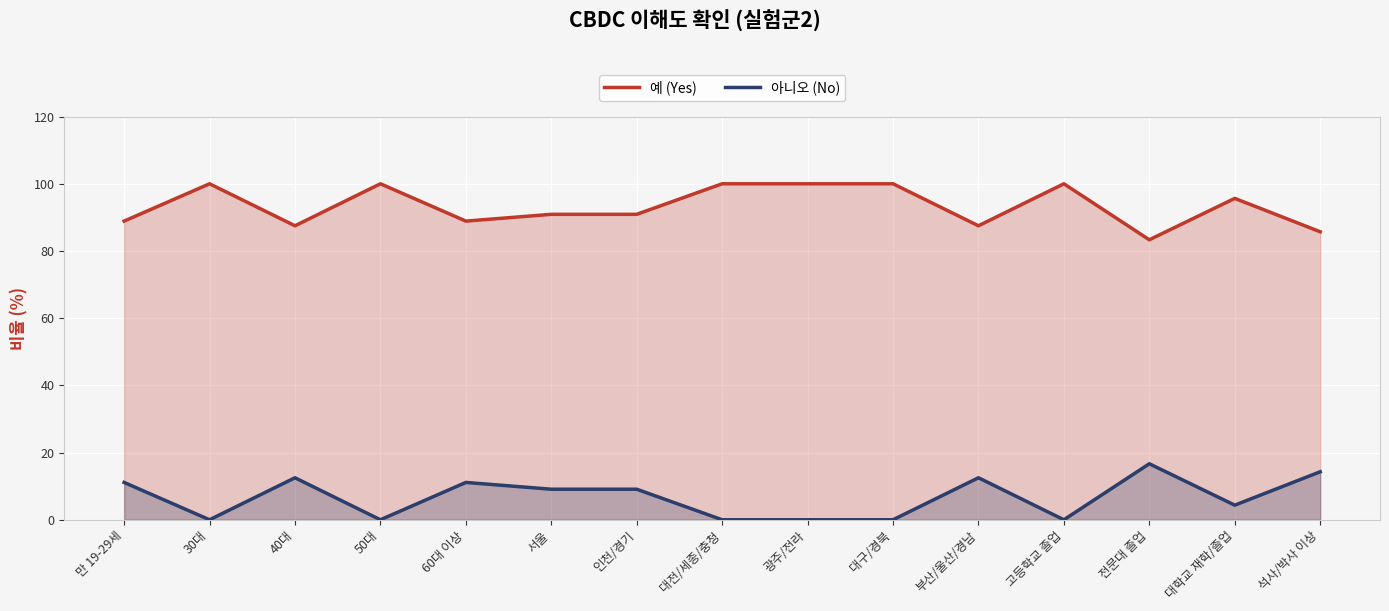

What is the spread (max minus min) of values at 광주/전라?

100.0